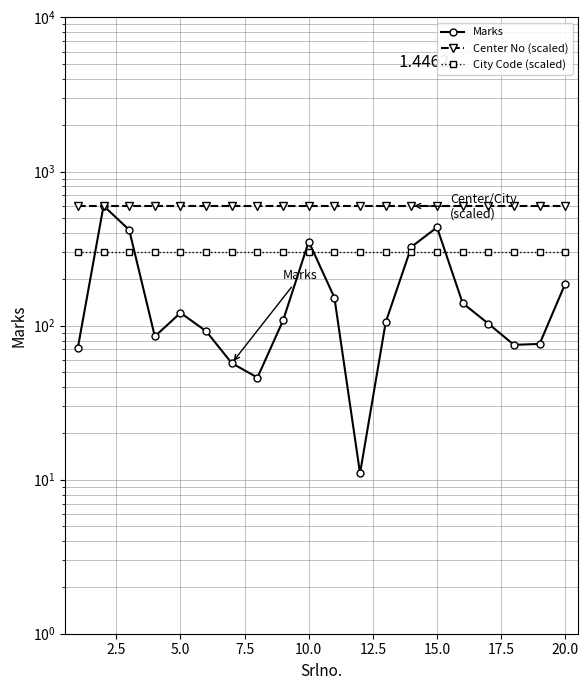

List the series in order of their overall mean, lowest first.

Marks, City Code (scaled), Center No (scaled)